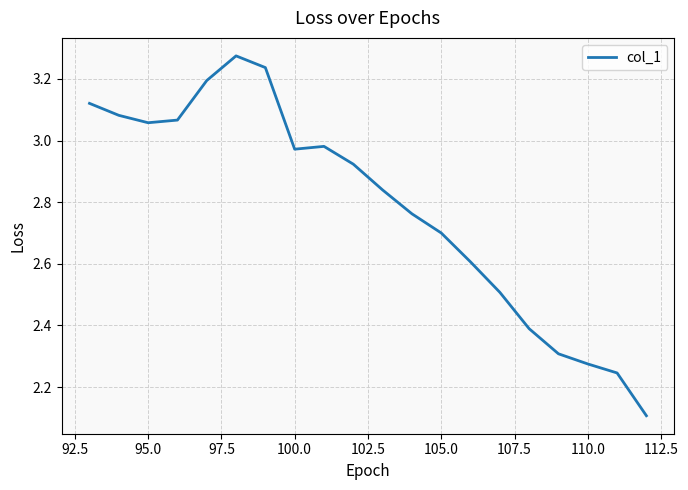

What is the difference between the maximum and minimum values?

1.2